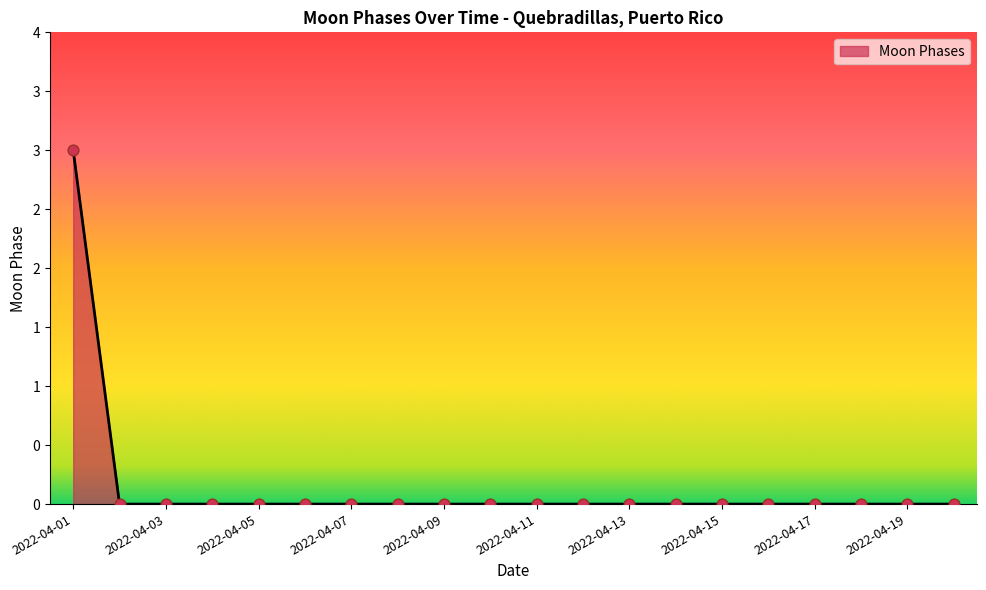

Does the chart have visible grid lines?

No